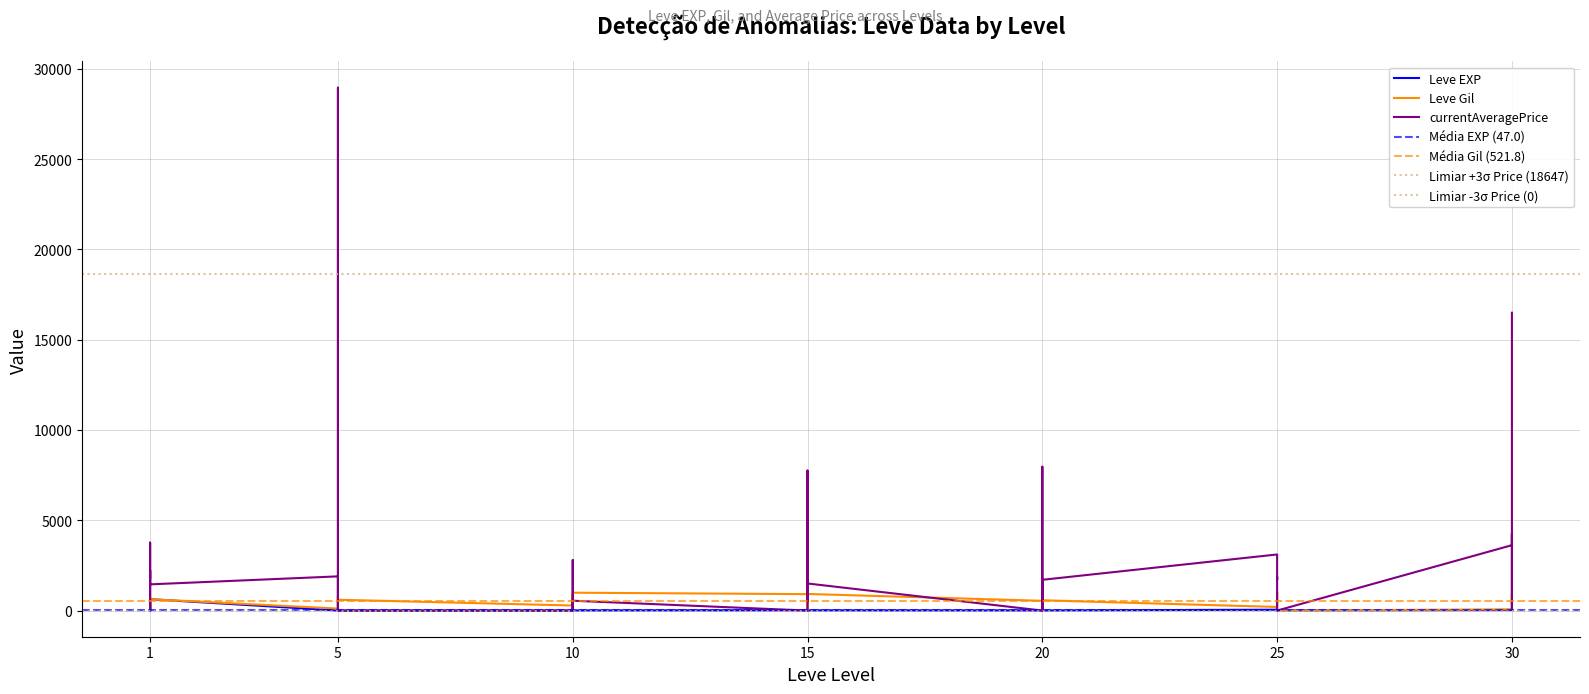

What is the sum of the Leve EXP values at 30 and 30?

62